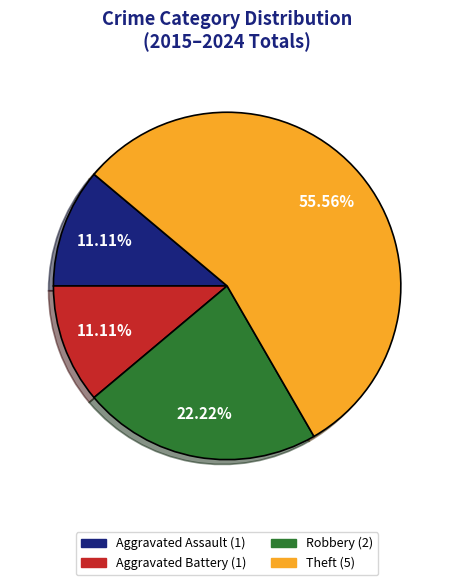

Count the number of slices in the pie.

4